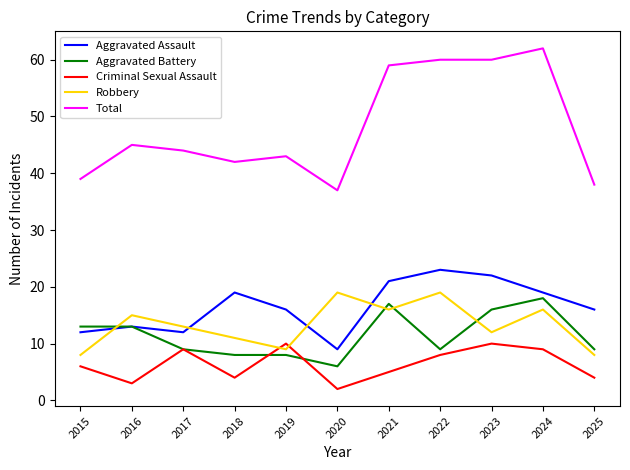

What is the approximate value of Criminal Sexual Assault at 2016?

3